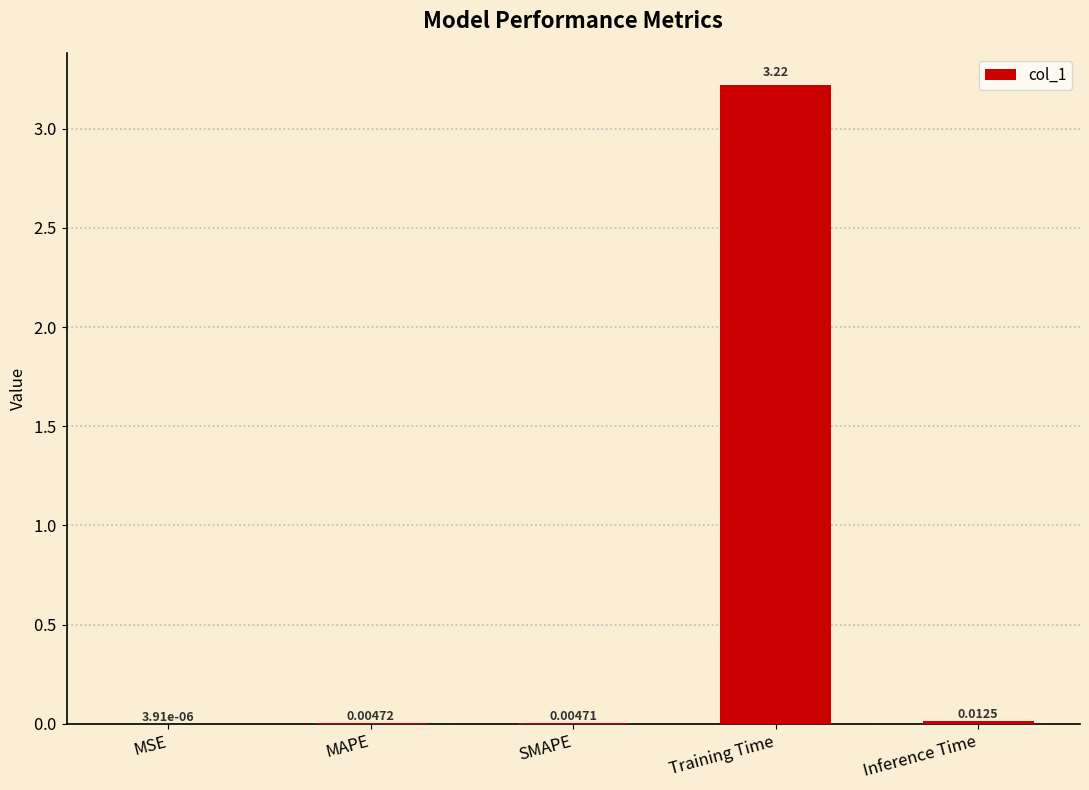

Where is the data nearest to the value 1?

Inference Time